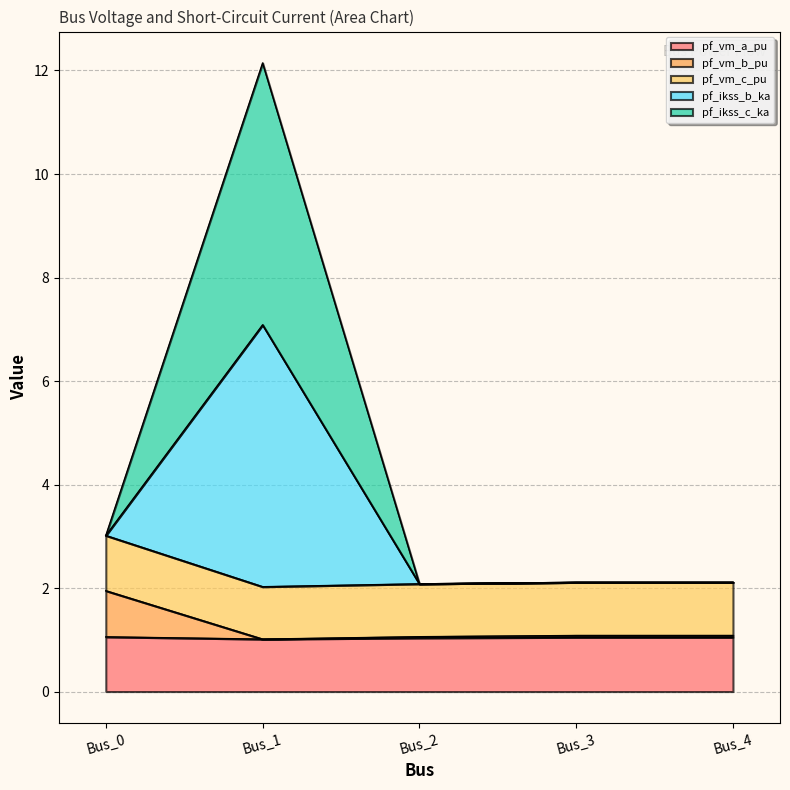

The pf_vm_c_pu series shows 3.0 at Bus_0. True or false?

True